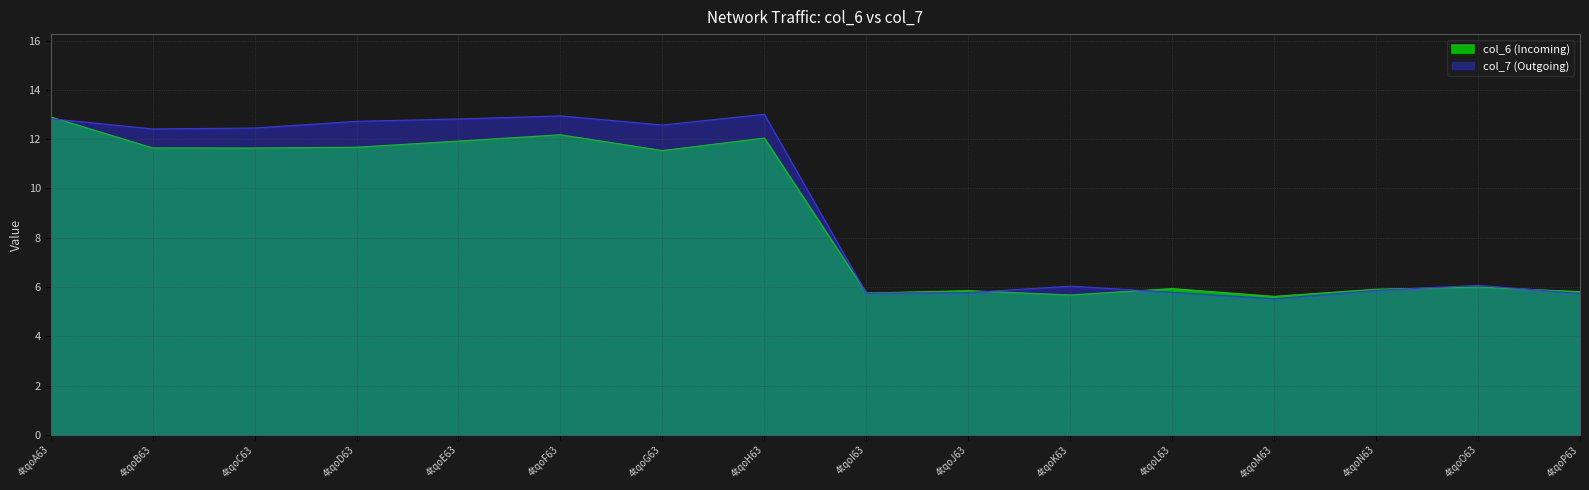

How many intersections are there between col_6 and col_7?

6